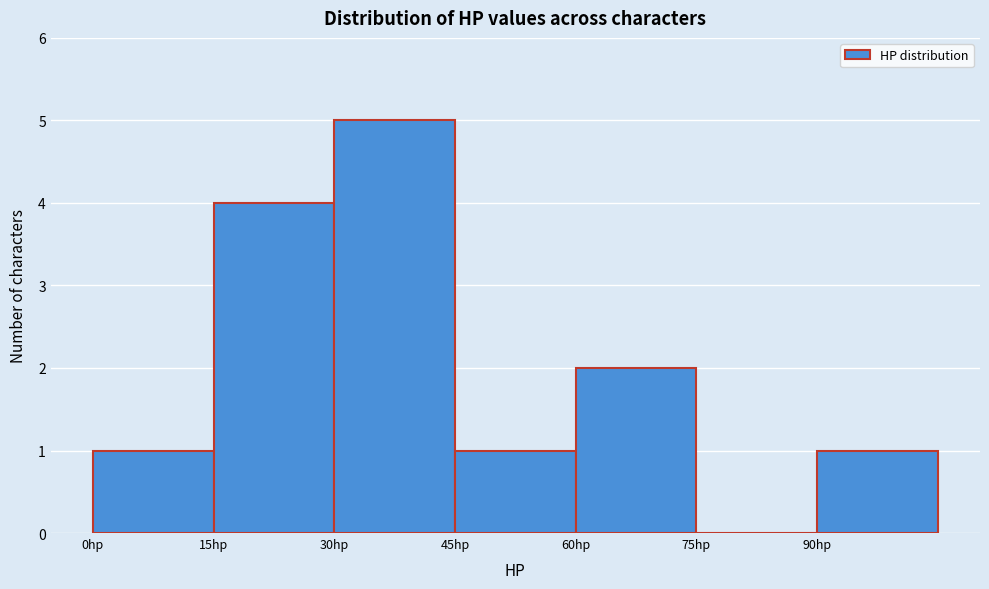

Which range on the x-axis has the tallest bar?

30 to 45